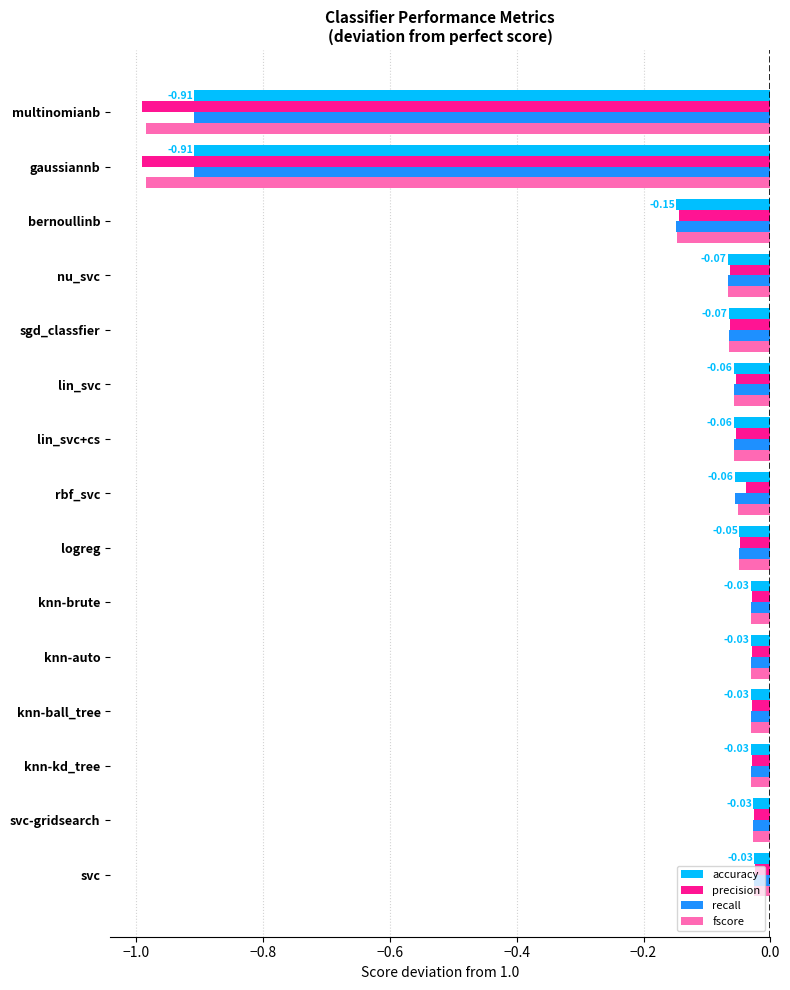

What is the sum of all accuracy values?

-2.5